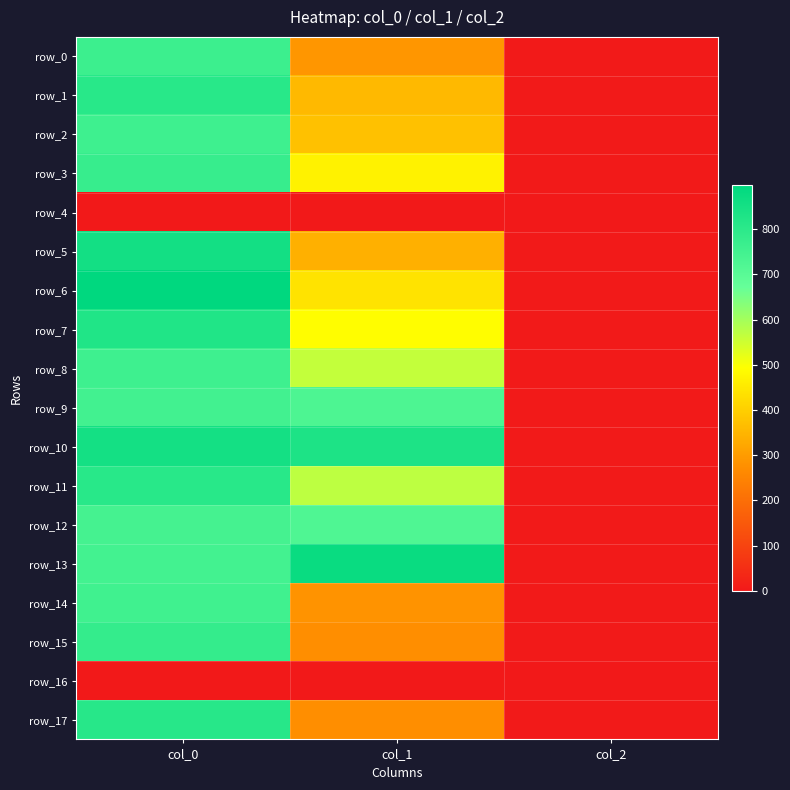

What value does the row_9 series have at col_2?

2.0